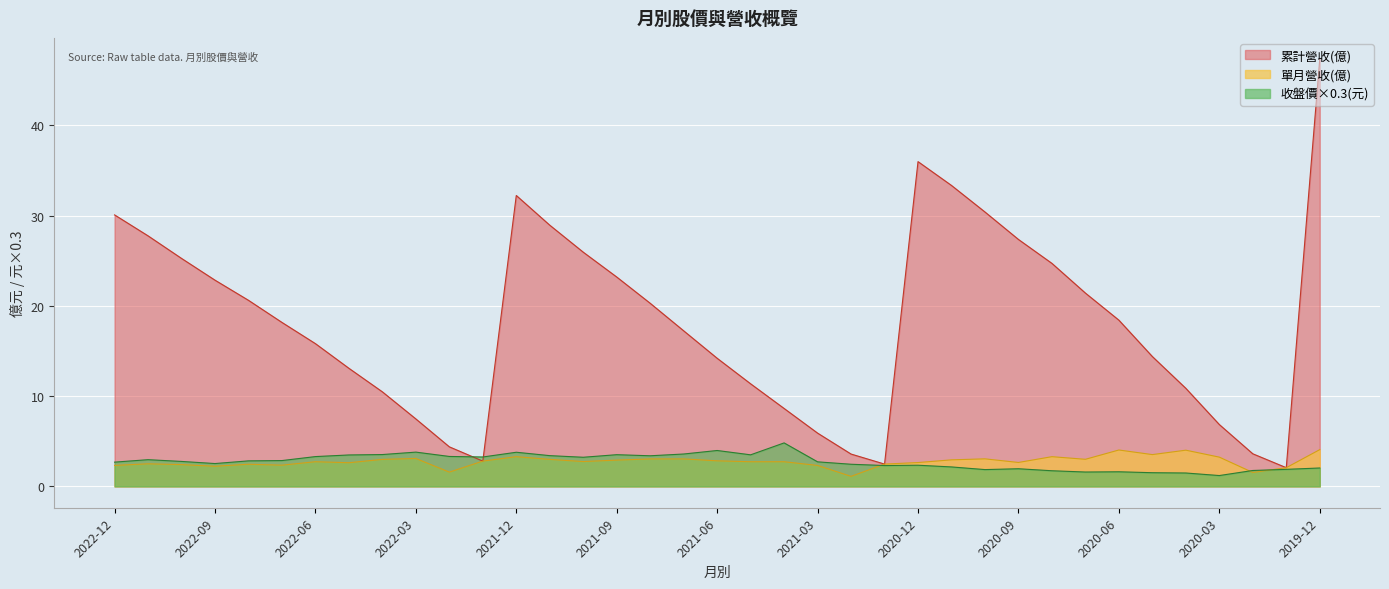

True or false: 累計營收(億) has more than 2 points higher than both neighbors.

False